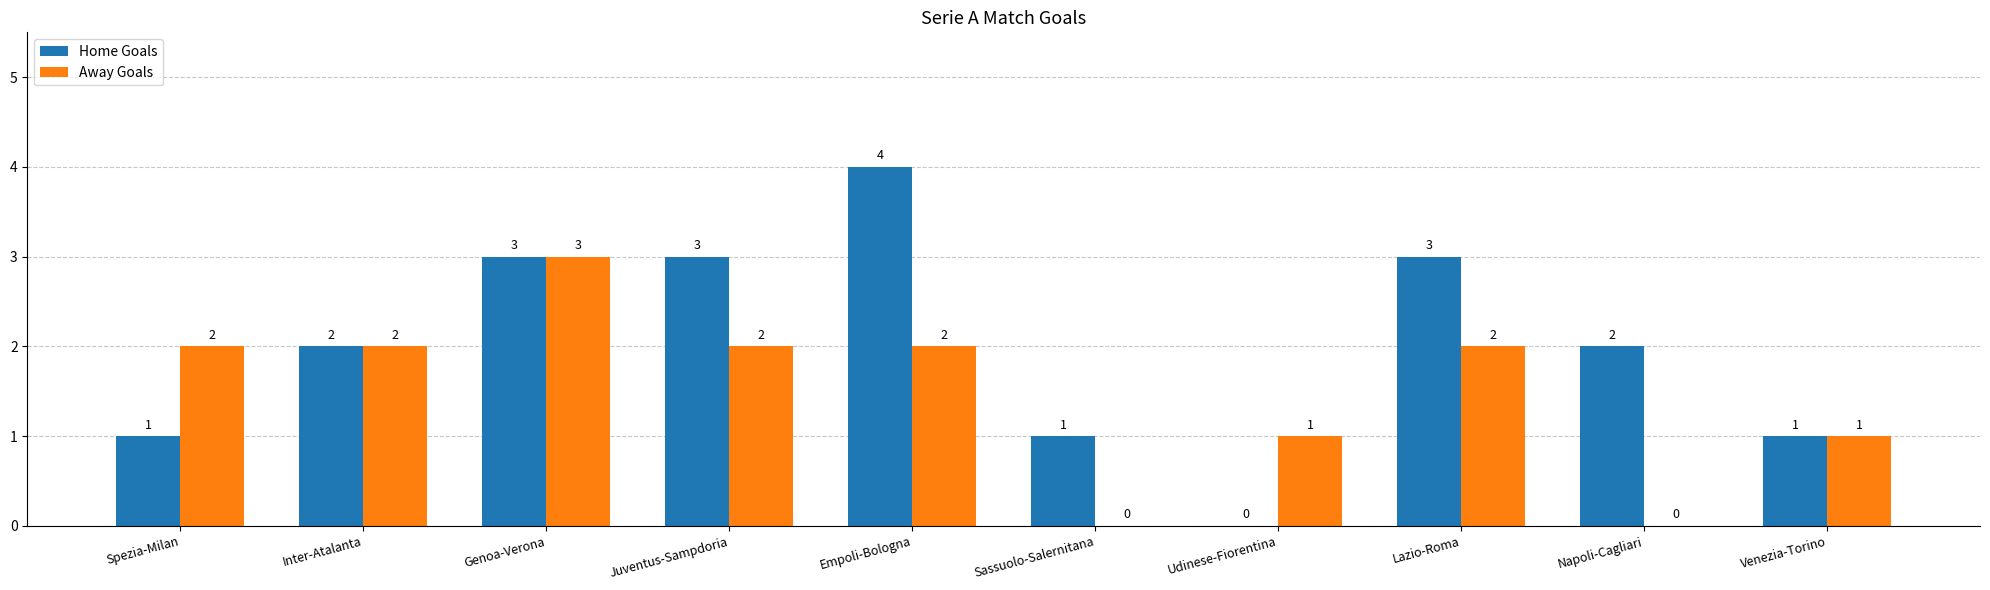

Count the number of data series in this chart.

2